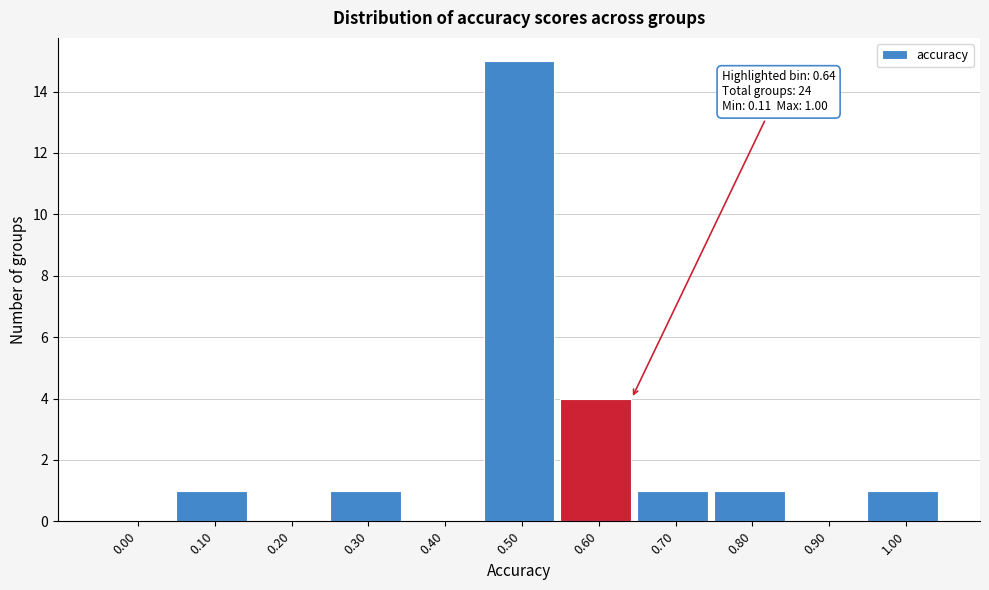

Reading right to left, list all the values displayed in this chart.

1.00=1	0.90=0	0.80=1	0.70=1	0.60=4	0.50=15	0.40=0	0.30=1	0.20=0	0.10=1	0.00=0